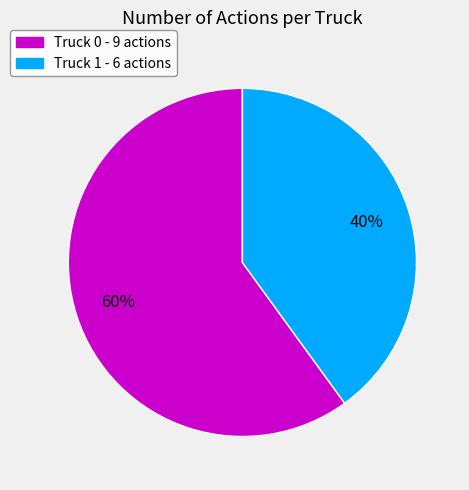

What is the largest slice in the pie chart?

Truck 0